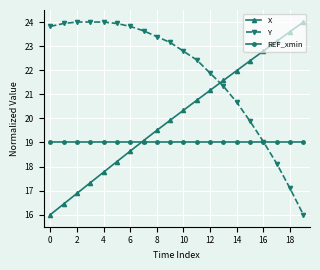

True or false: Y and X intersect in this chart.

True